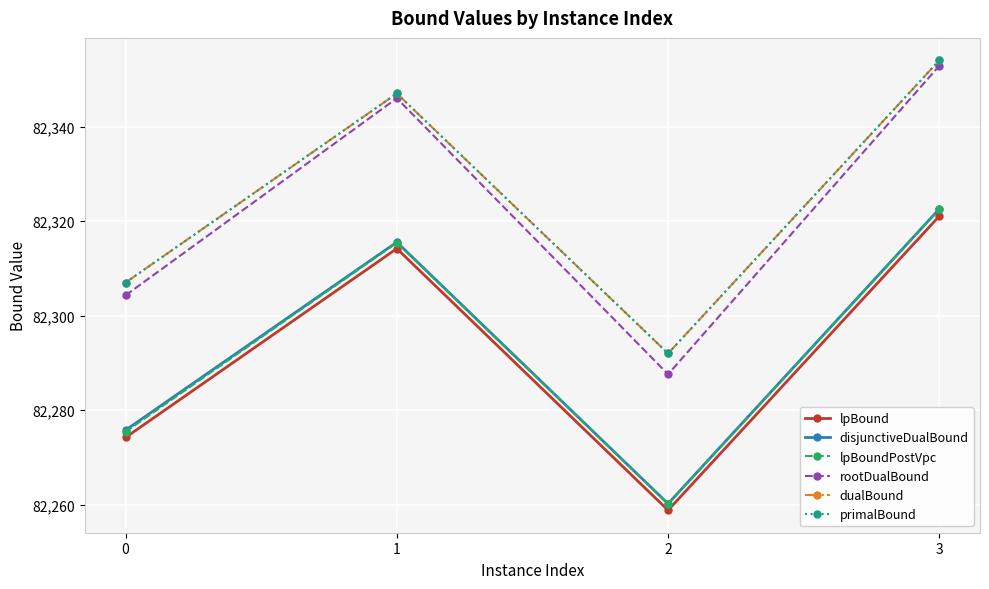

Is it true that rootDualBound equals 82352.9 at 3?

True